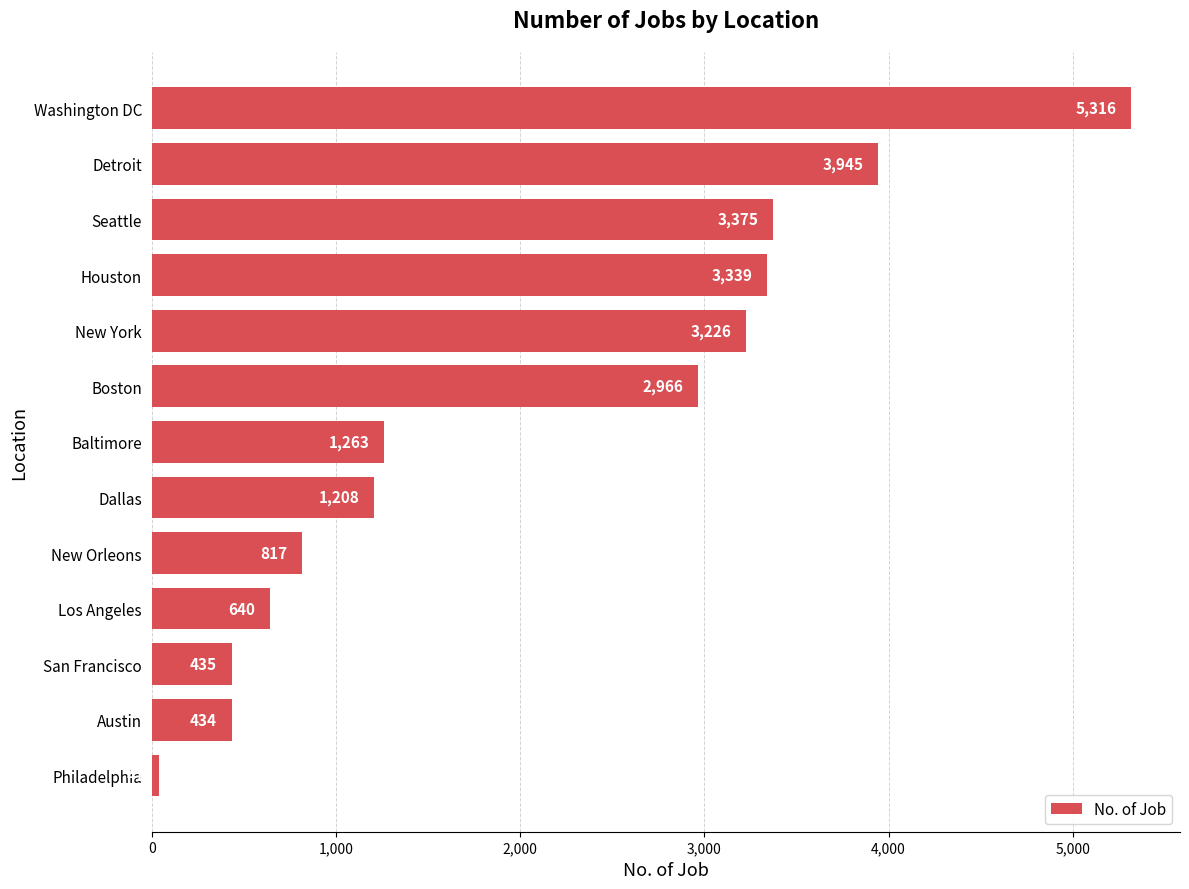

At which label is the value closest to 2678?

Boston